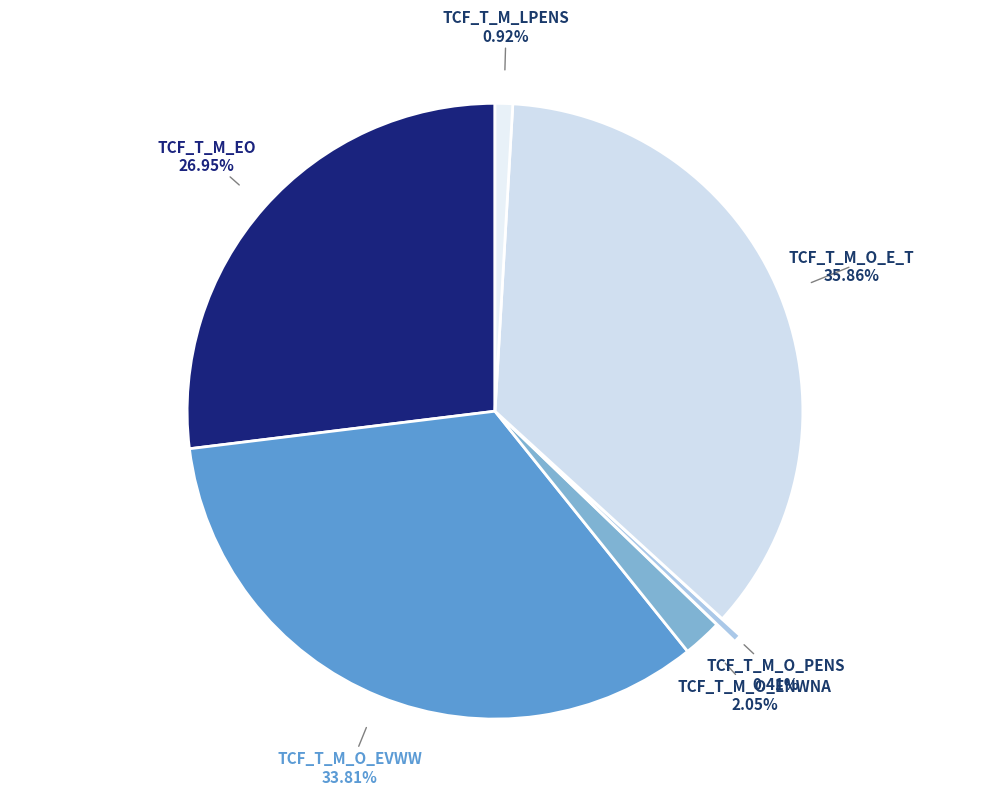

Count the number of slices in the pie.

6